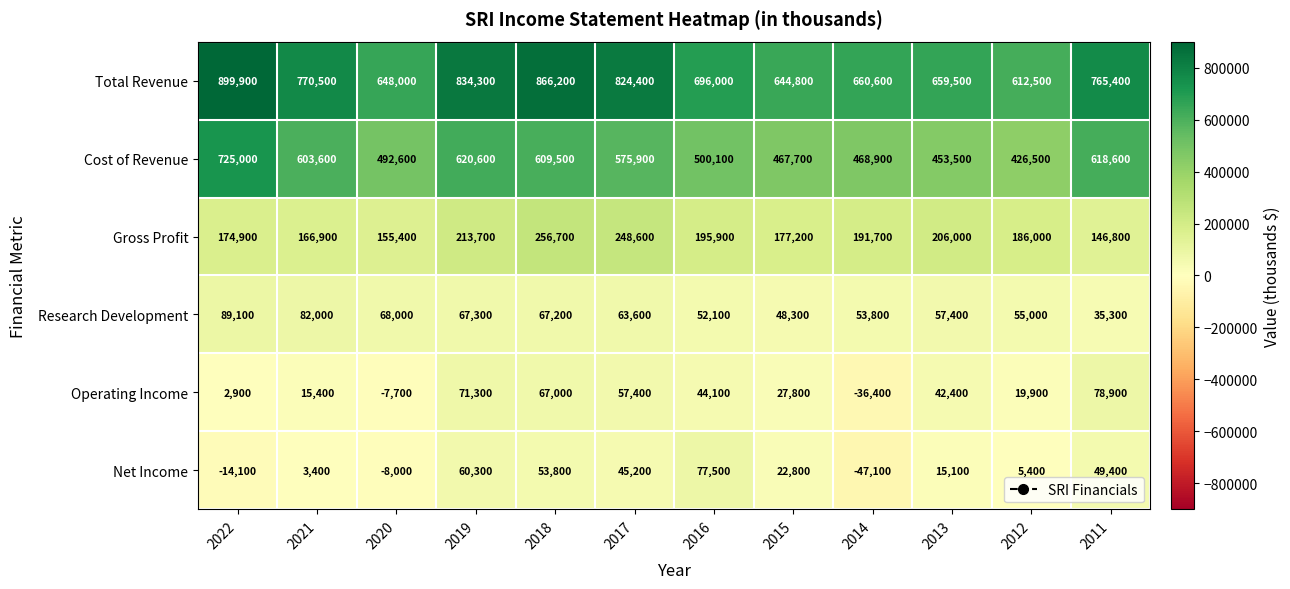

At which label is Total Revenue closest to 756200?

2011